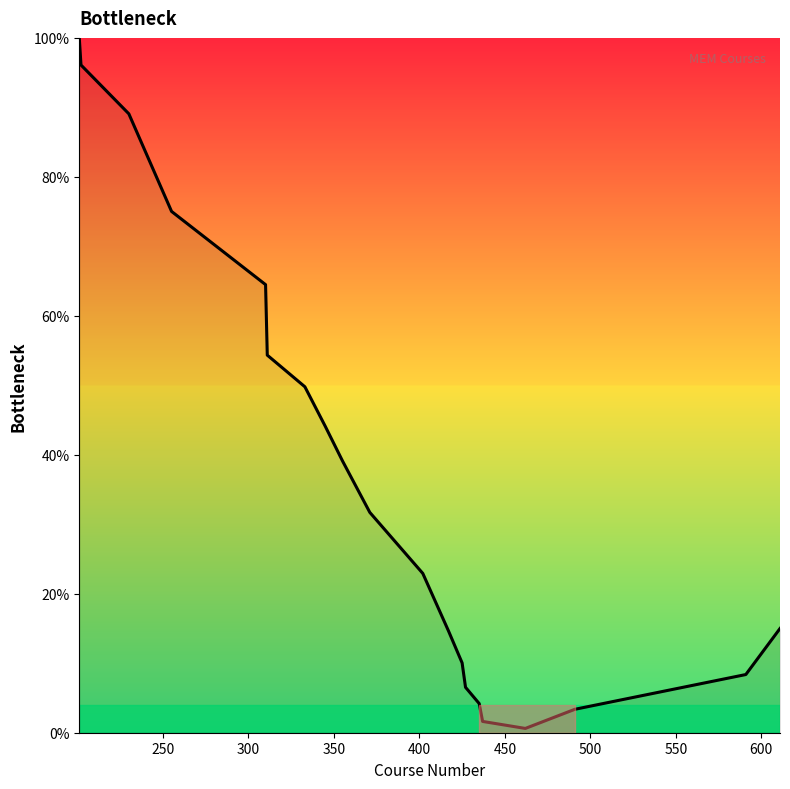

What is the maximum value shown in the chart?

100.0